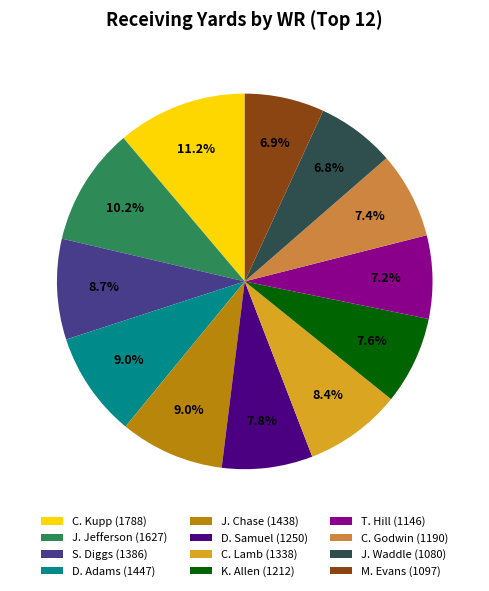

To the nearest percent, what is the difference between the J. Jefferson and D. Adams slice percentages?

1%